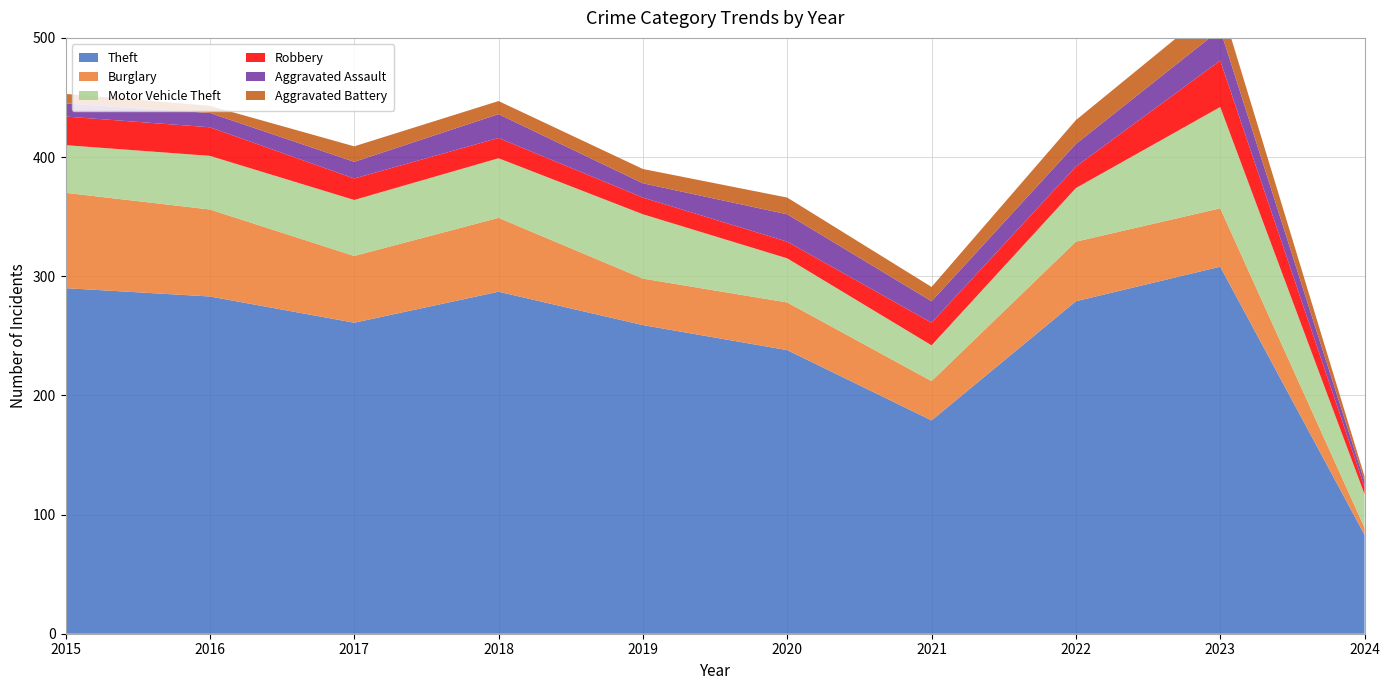

Reading left to right, list all the values displayed in this chart.

Theft: 290	283	261	287	259	238	179	279	308	83
Burglary: 80	73	56	62	39	40	33	50	49	6
Motor Vehicle Theft: 40	45	47	50	54	37	30	45	85	28
Robbery: 24	24	18	17	14	14	19	18	39	6
Aggravated Assault: 11	12	14	20	12	23	18	19	26	5
Aggravated Battery: 8	6	13	11	12	14	12	20	23	4